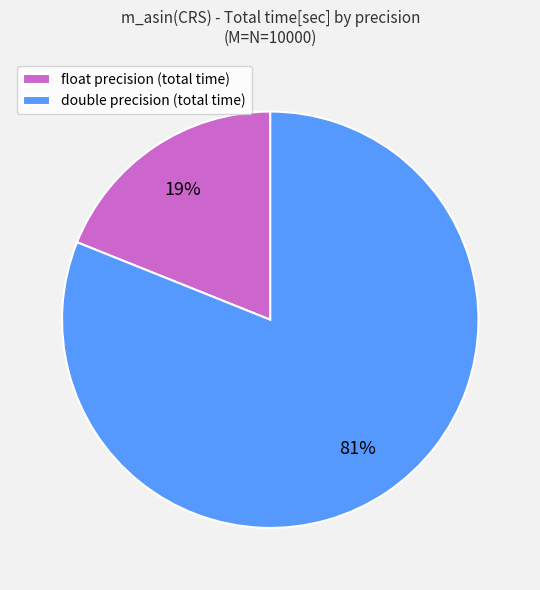

Rank the categories by value from highest to lowest.

double, float